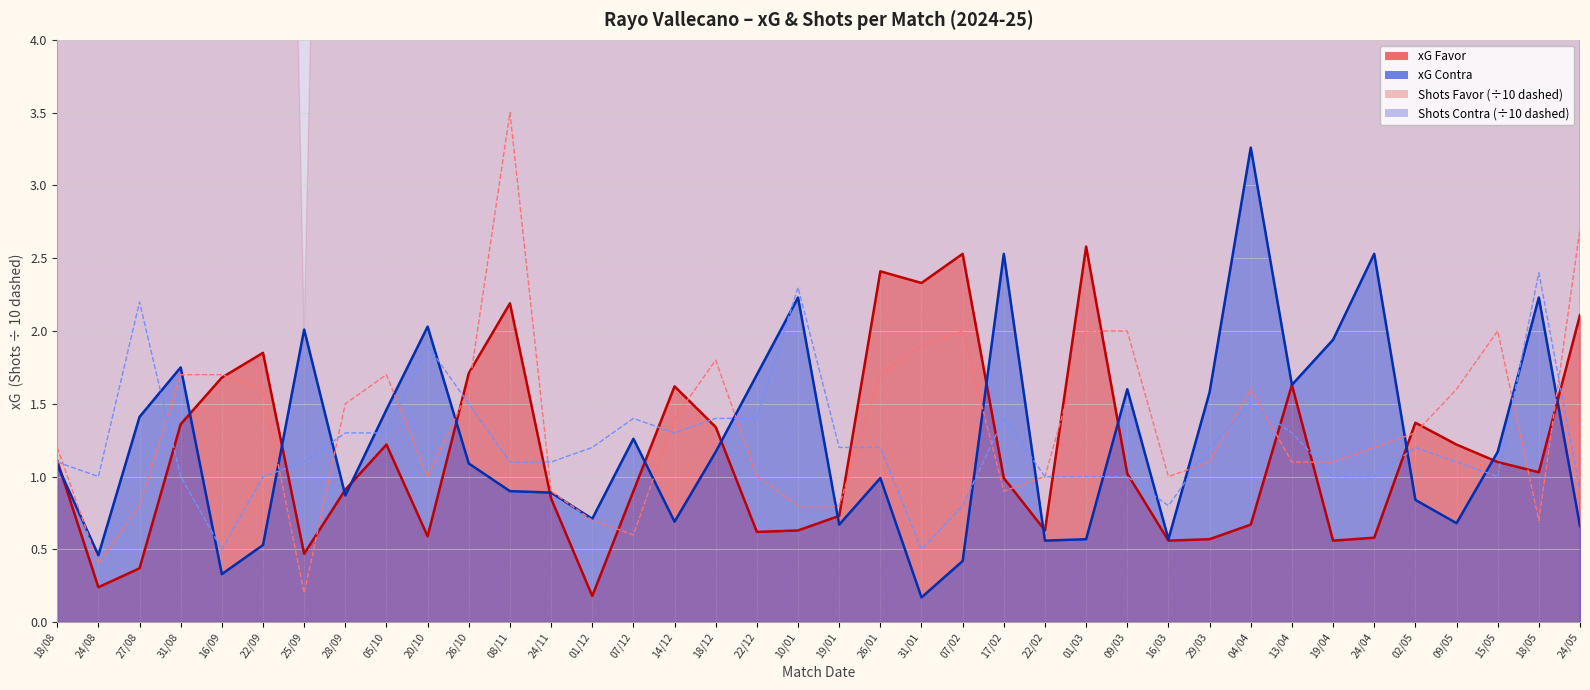

True or false: xG Favor and xG Contra cross at least once.

True